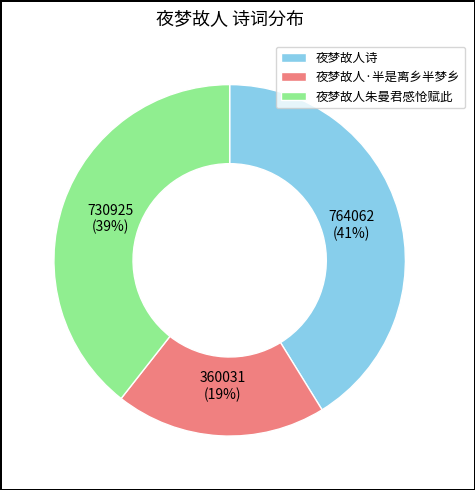

To the nearest percent, what is the difference between the 夜梦故人朱曼君感怆赋此 and 夜梦故人·半是离乡半梦乡 slice percentages?

20%